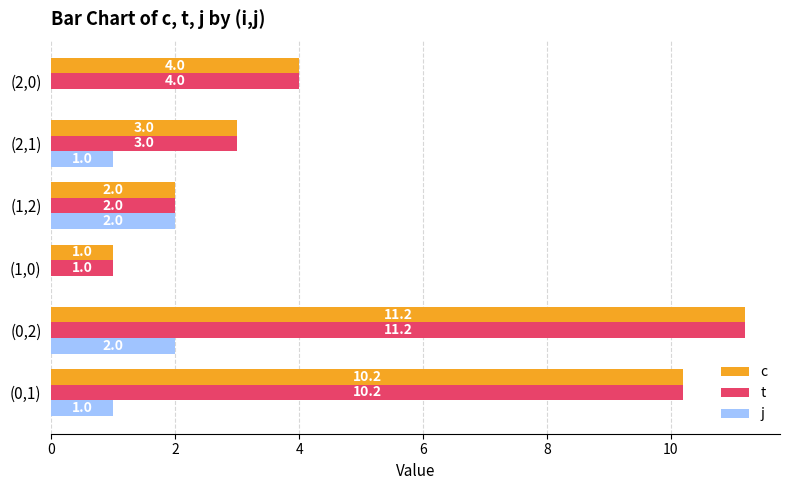

The value of j at (2,0) is 0.8. True or false?

False